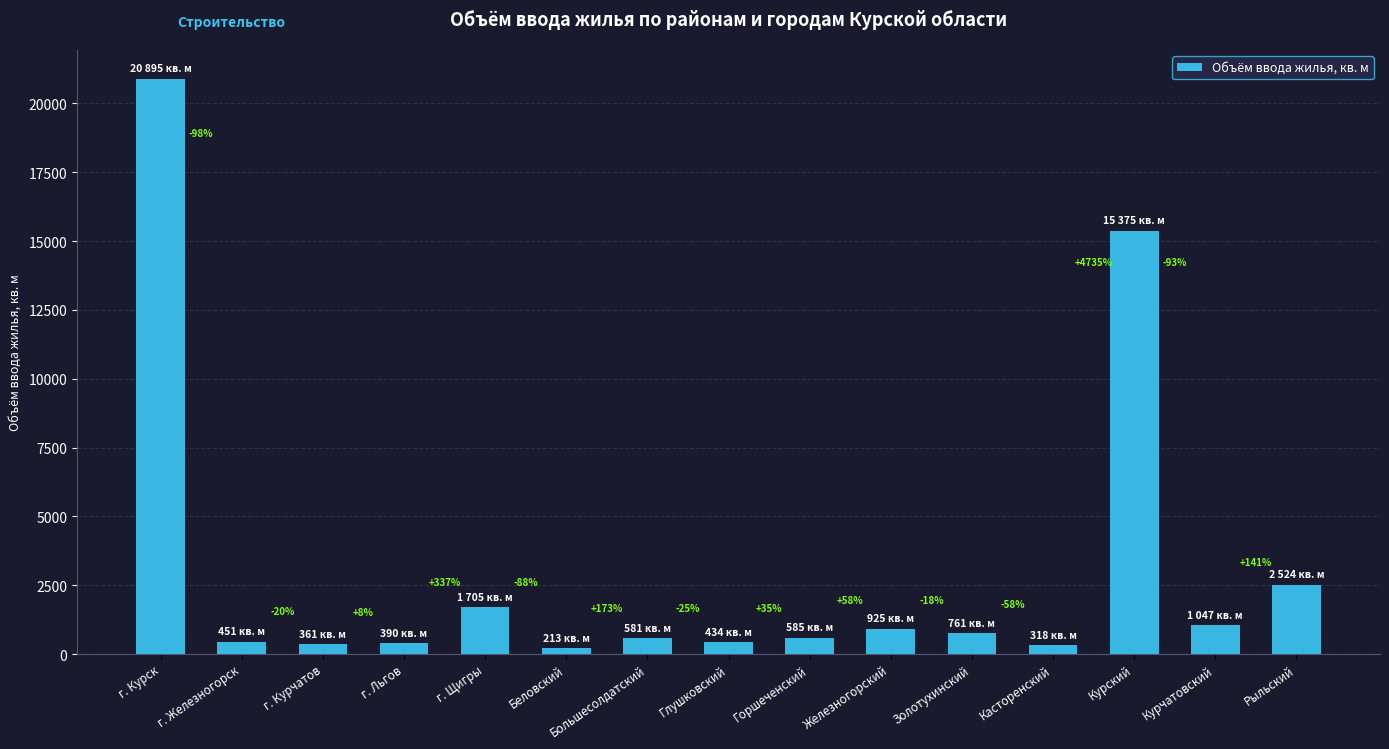

Are the bars horizontal?

No